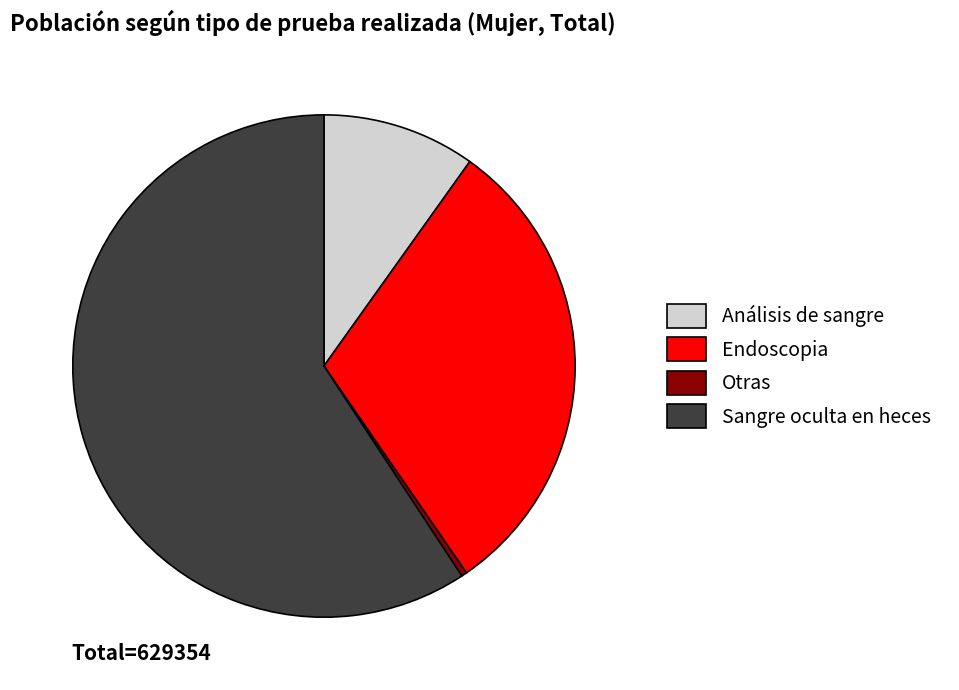

The Endoscopia slice represents 19% of the pie. True or false?

False